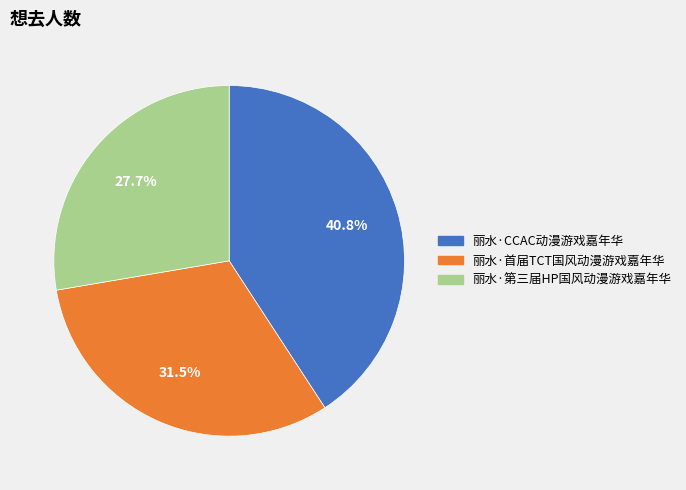

Does 丽水·CCAC动漫游戏嘉年华 account for over 50% of the chart?

No